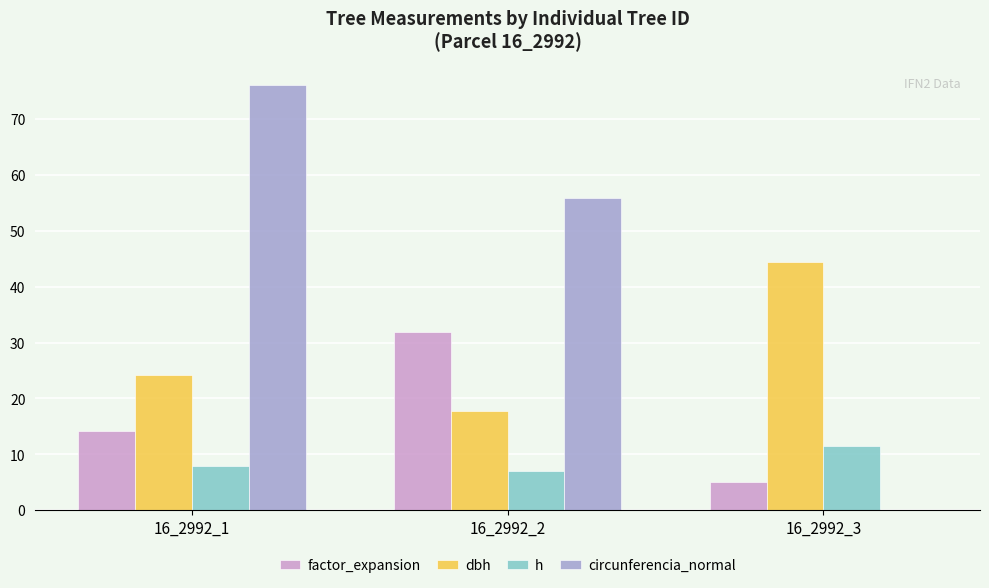

Is the value of factor_expansion at 16_2992_3 greater than the value of circunferencia_normal at 16_2992_1?

No